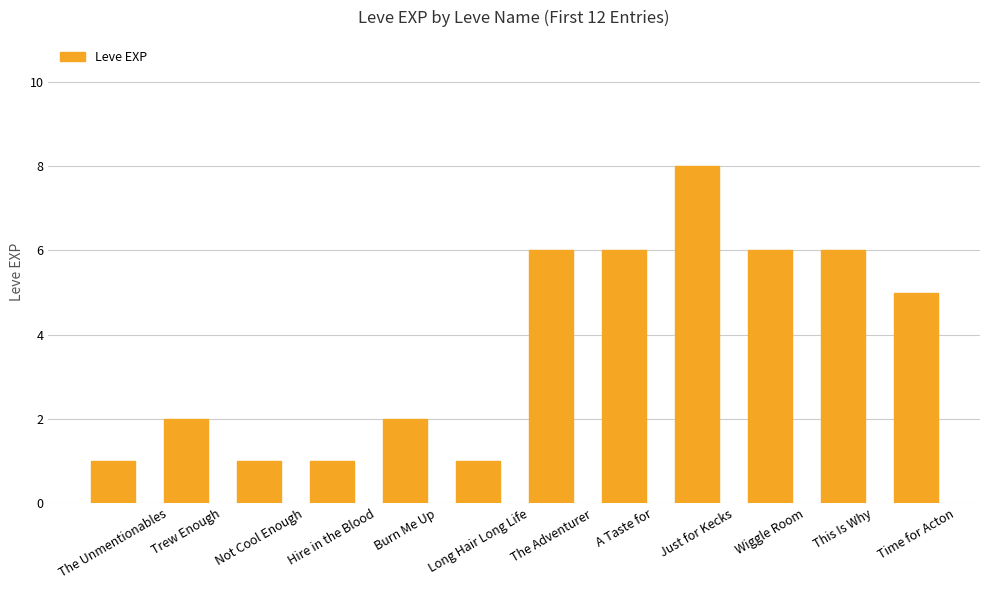

What is the smallest value displayed?

1